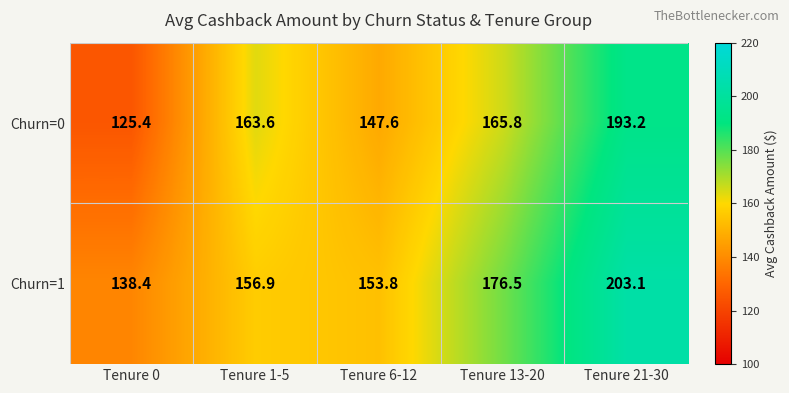

How many series are shown in this chart?

2